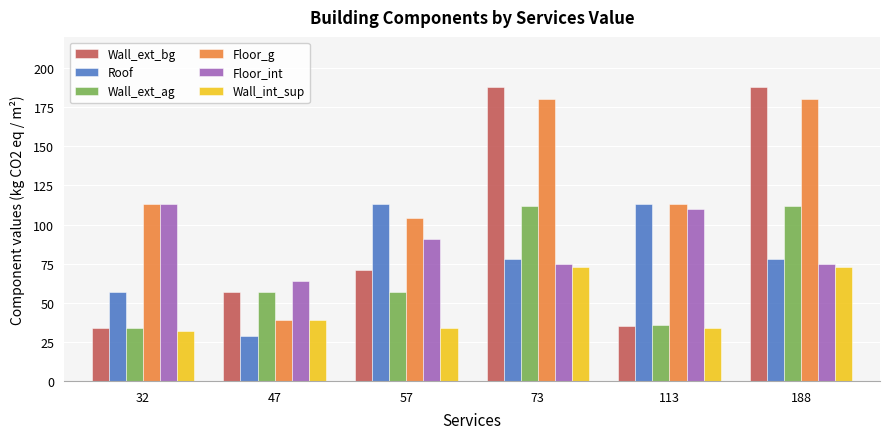

Rank the series at 57 from lowest to highest value.

Wall_int_sup, Wall_ext_ag, Wall_ext_bg, Floor_int, Floor_g, Roof